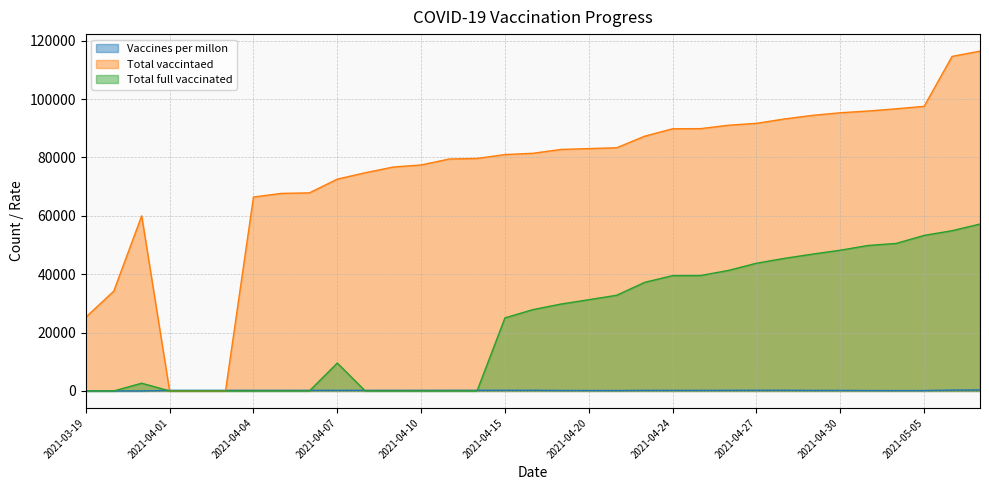

At which label is Vaccines per millon closest to 163?

2021-04-19